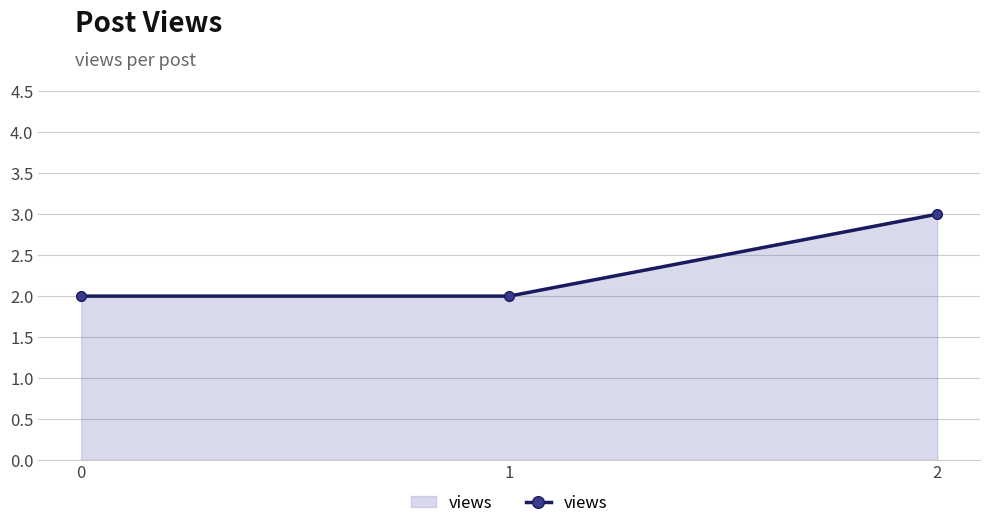

What is the value of the 3rd point from the left?

3